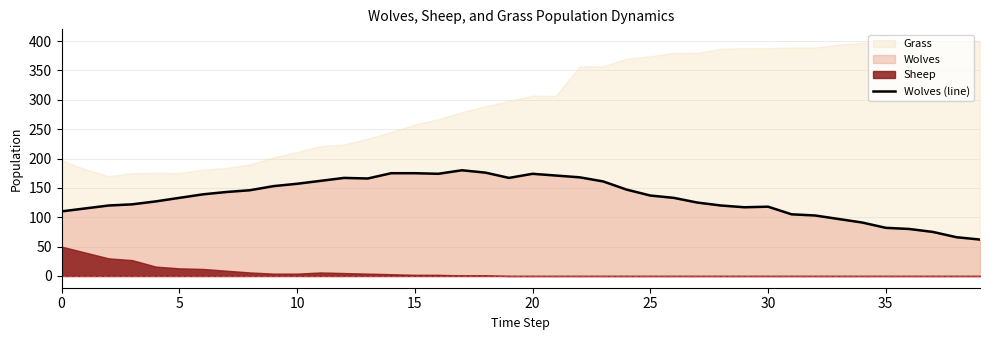

How many data points are less than 137?

20